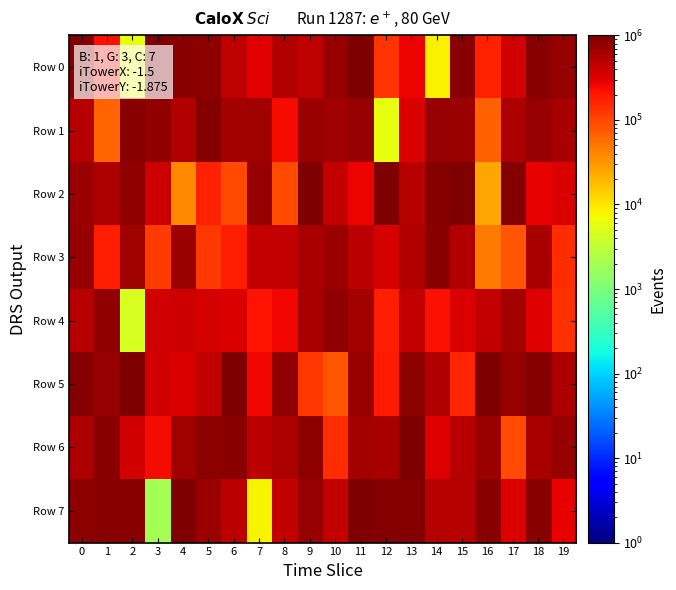

Count the number of data series in this chart.

8